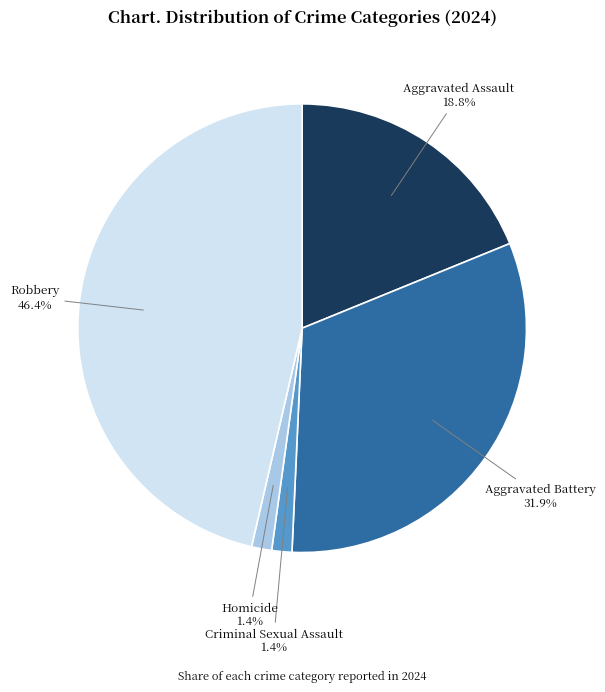

Is Homicide the majority of the pie?

No